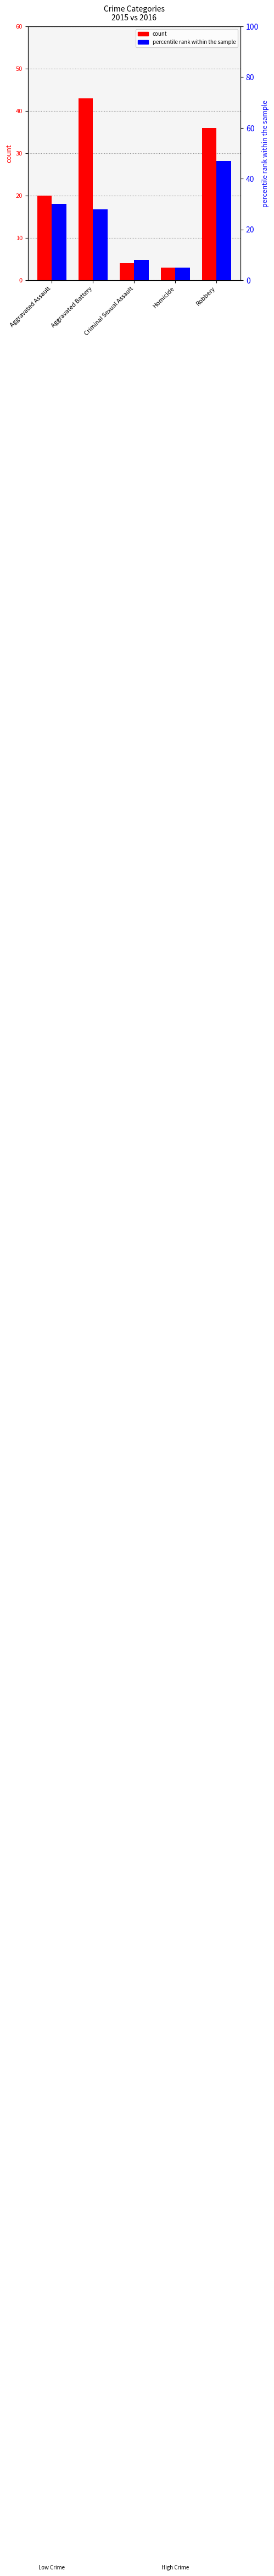

What position from the right is Aggravated Assault?

5